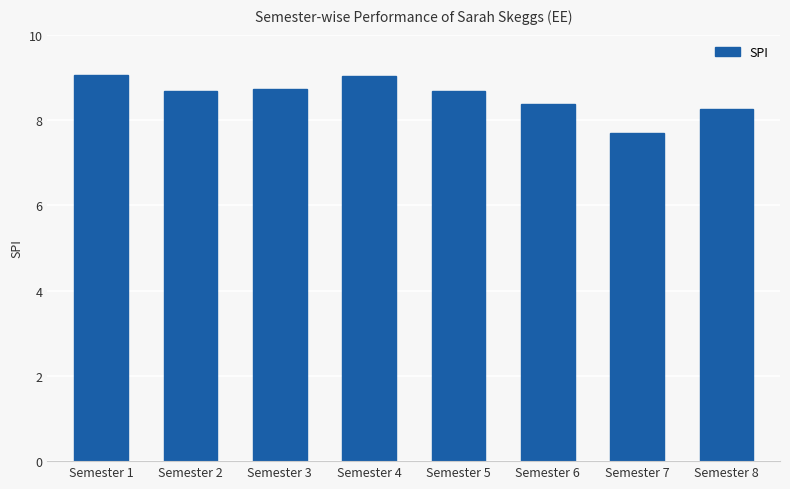

What is the difference between the maximum and minimum values?

1.4